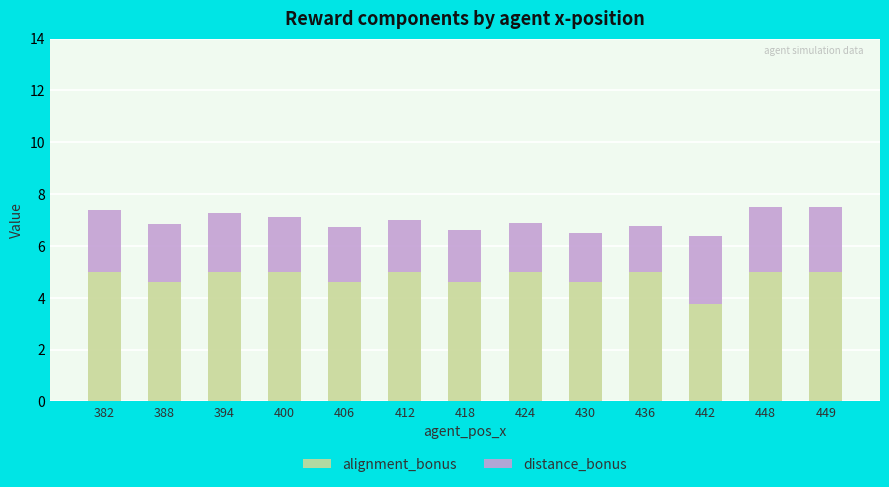

What is the maximum value for alignment_bonus?

5.0